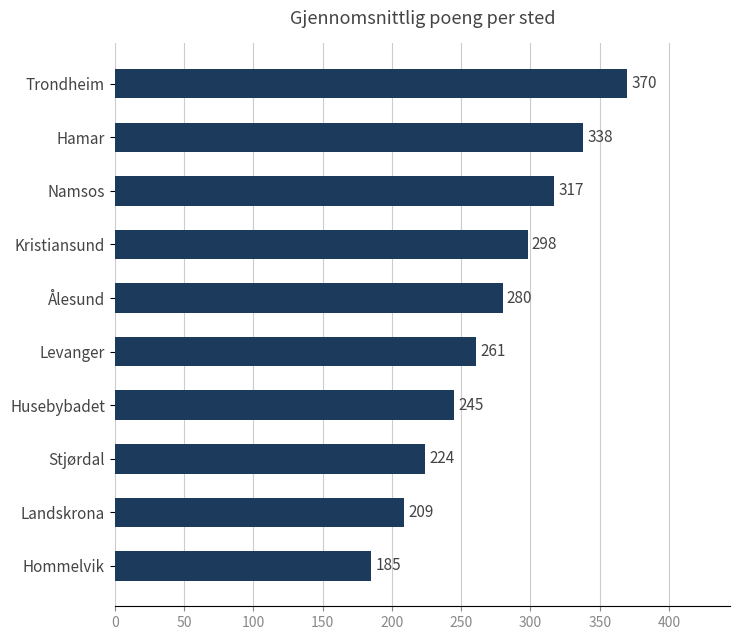

List the labels in order of value, largest first.

Trondheim, Hamar, Namsos, Kristiansund, Ålesund, Levanger, Husebybadet, Stjørdal, Landskrona, Hommelvik